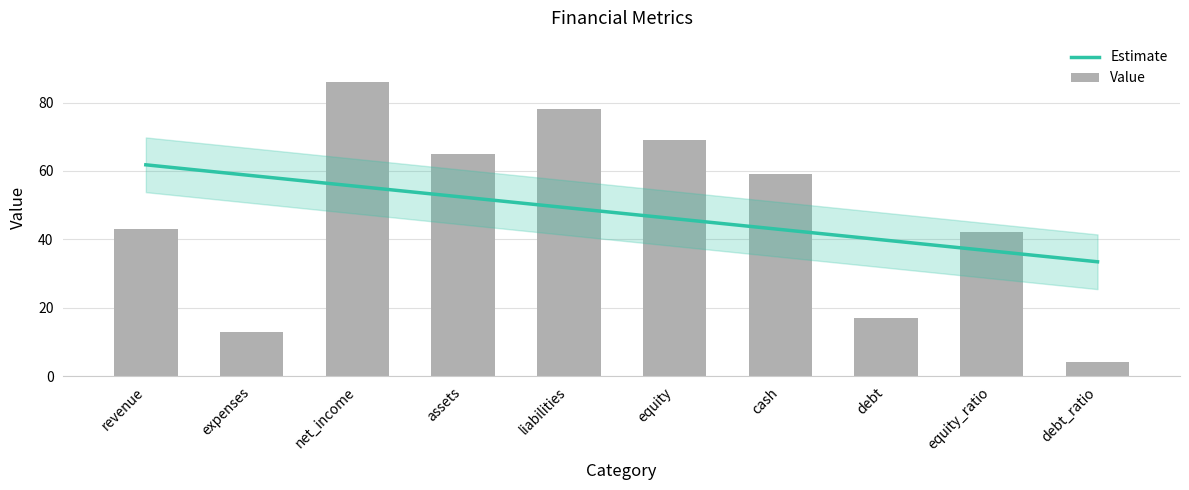

The value at debt_ratio is 4. True or false?

True